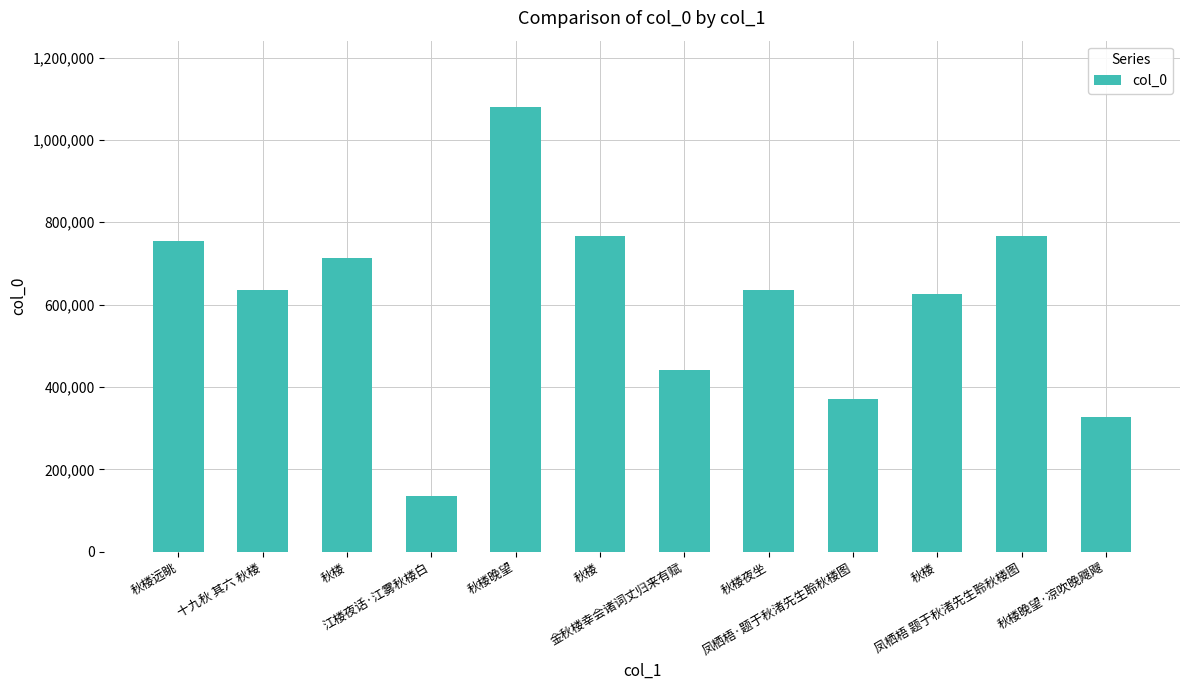

Between 秋楼 and 秋楼晚望, which is larger?

秋楼晚望